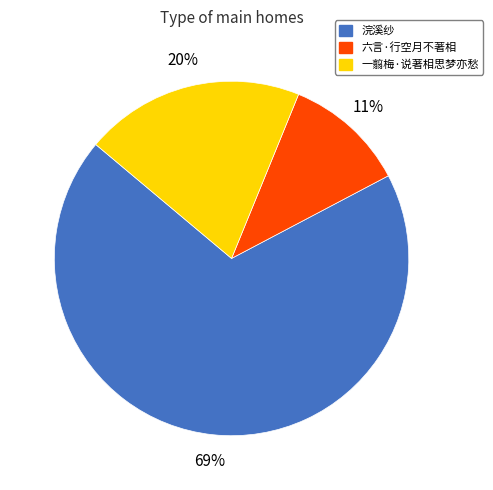

To the nearest percent, what percentage of the pie is 浣溪纱?

69%